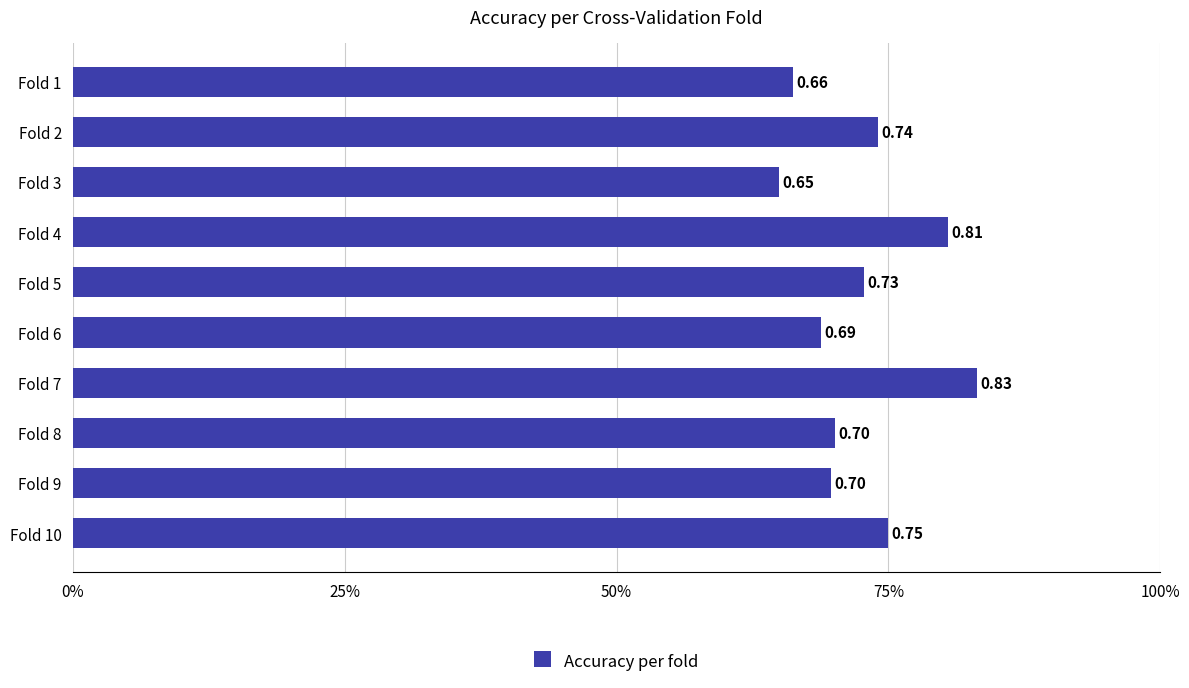

Count the values in the range 0 to 1.

10